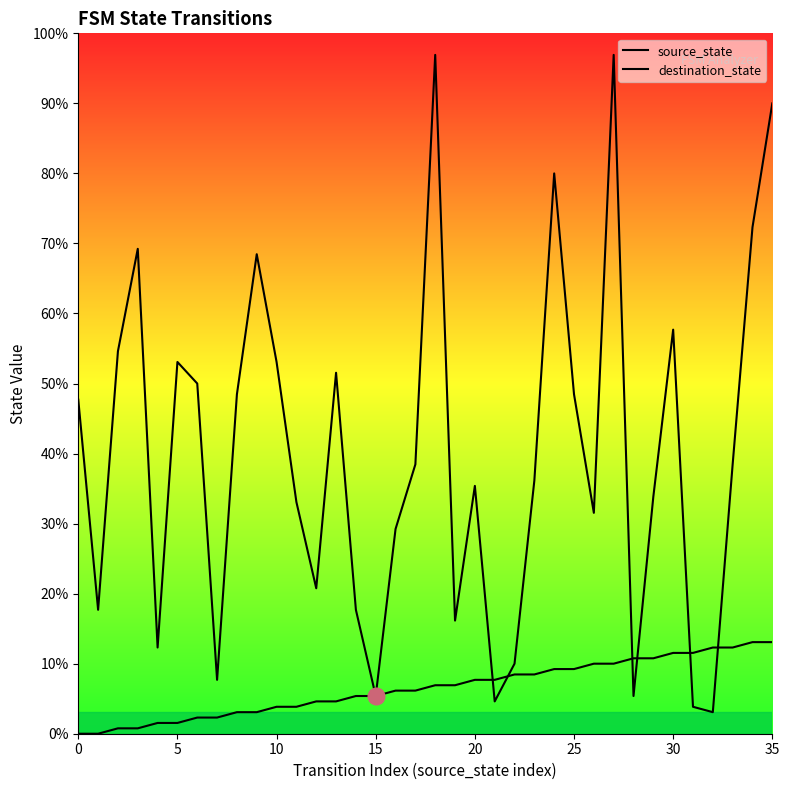

List the series in order of their peak value, highest first.

destination_state, source_state